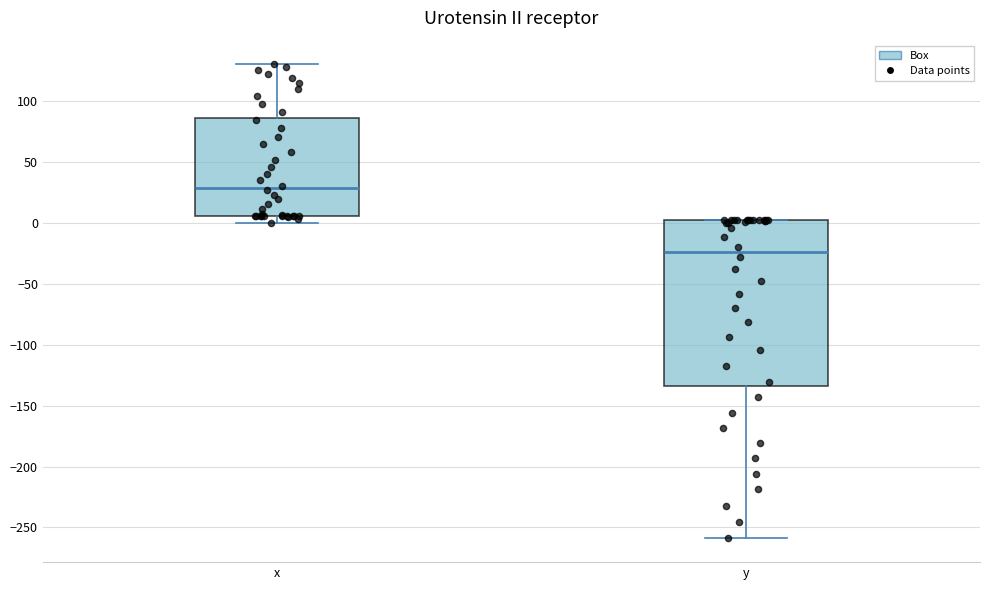

Reading left to right, read every box against the y-axis: the position of its median line, the range the box covers, and the ends of its whiskers. The values are not printed on the chart, so give them approximately, as read against the axis.

x: median 30, box 5 to 85, whiskers 0 to 130
y: median -25, box -135 to 5, whiskers -260 to 5